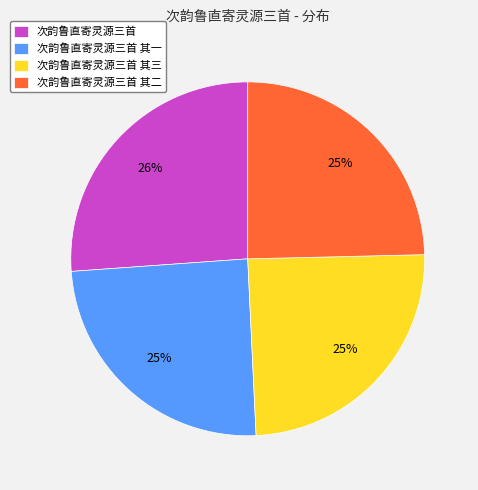

Do 次韵鲁直寄灵源三首 其二 and 次韵鲁直寄灵源三首 其三 together represent more than half of the pie?

No